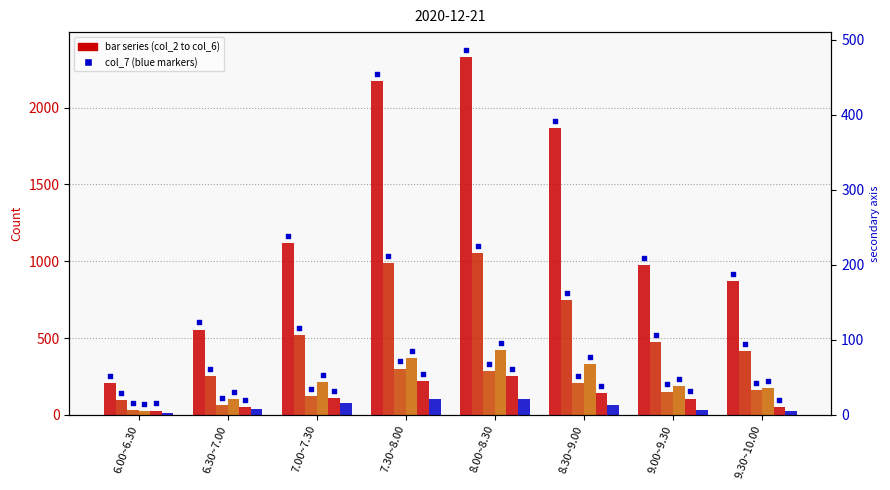

At how many categories does at least one series exceed 1786?

3